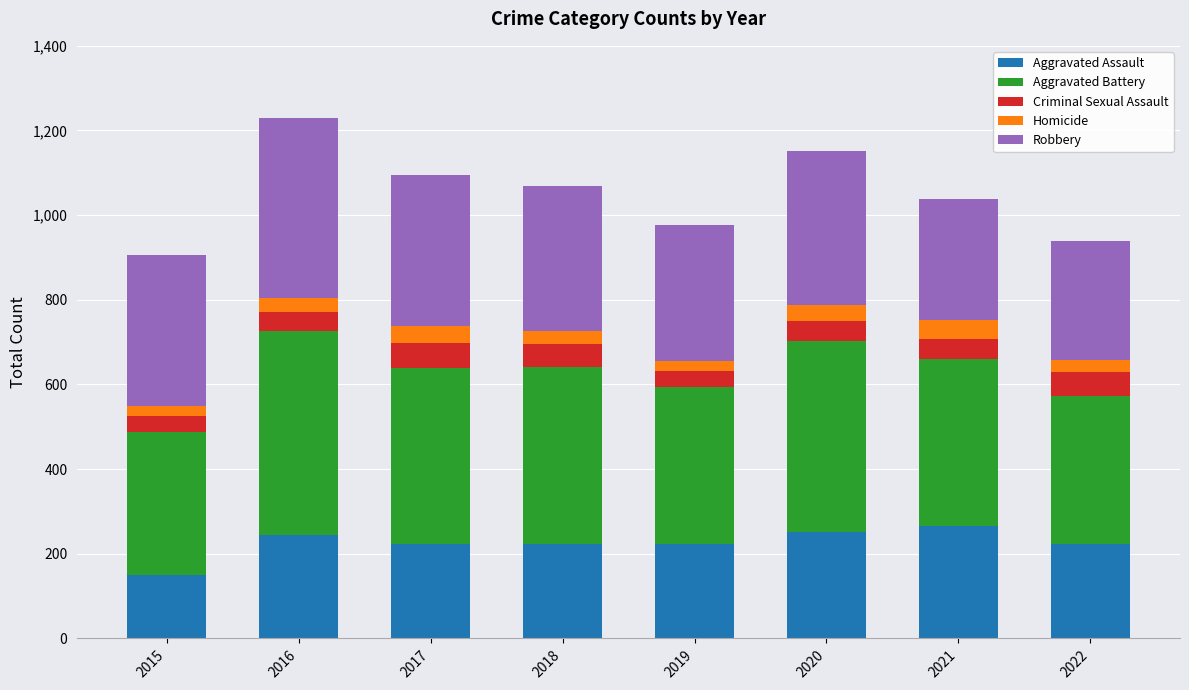

What is the total value across all series at 2021?

1038